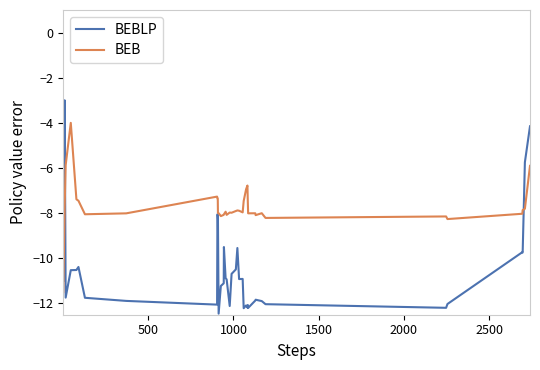

In BEB, how many points are lower than both neighbors (excluding endpoints)?

9